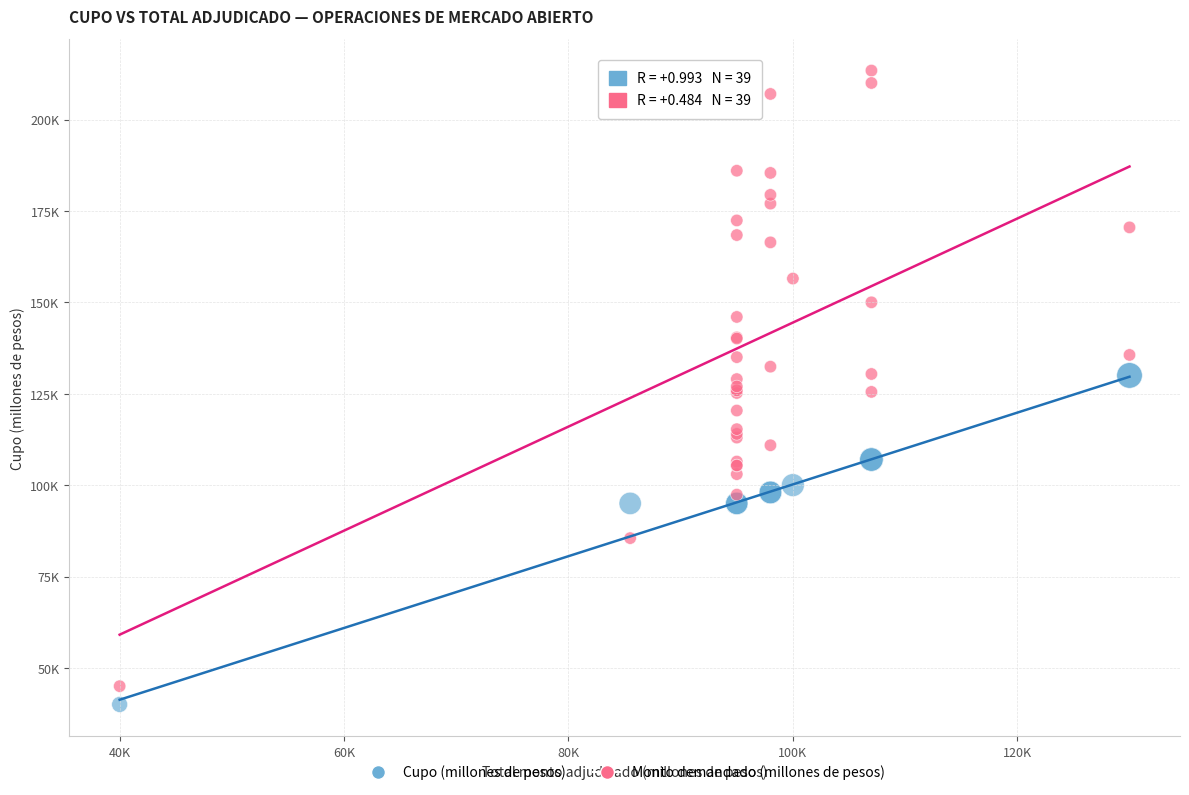

What are all the series names shown in the legend?

Cupo (millones de pesos), Monto demandado (millones de pesos)